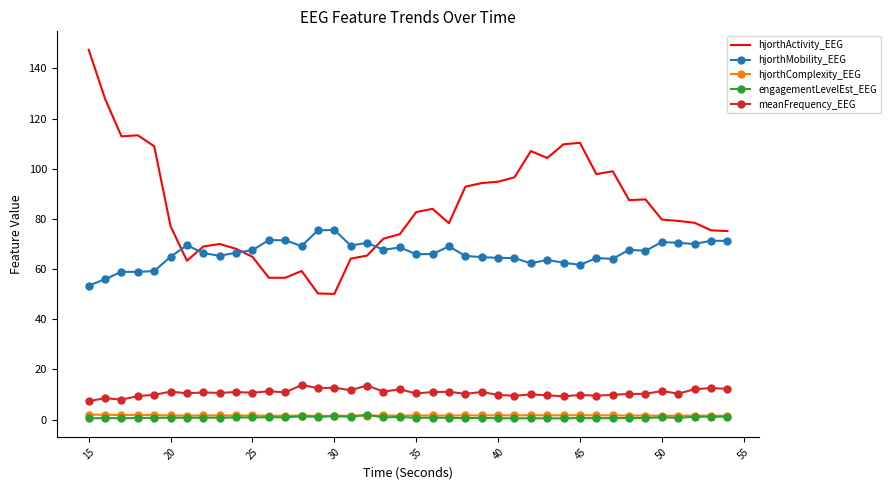

Which series has the largest total across all categories?

hjorthActivity_EEG